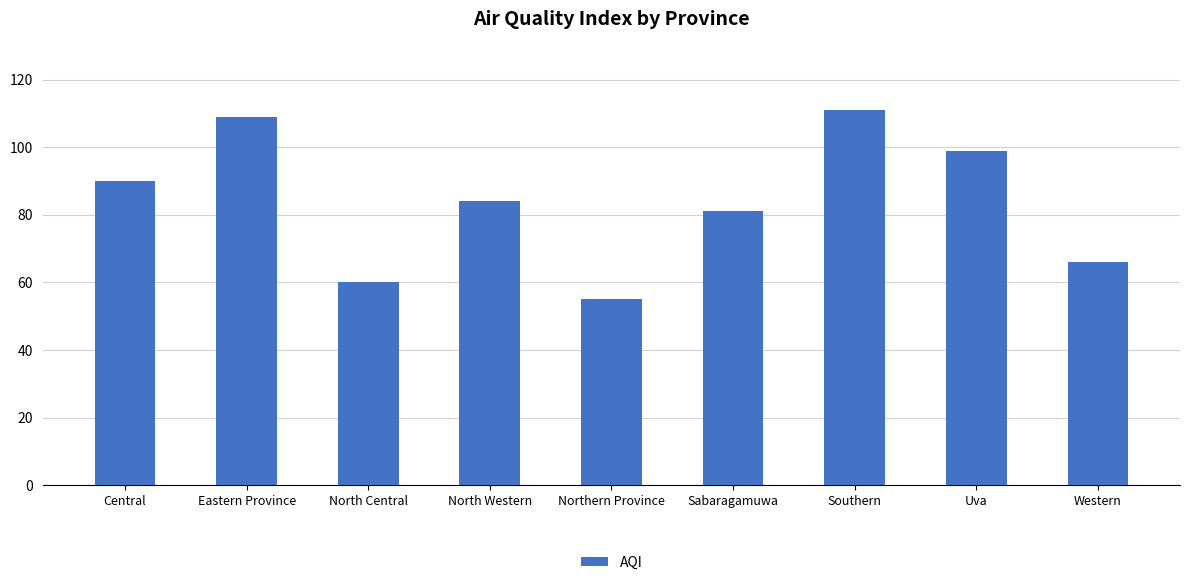

How many bars are there in total?

9